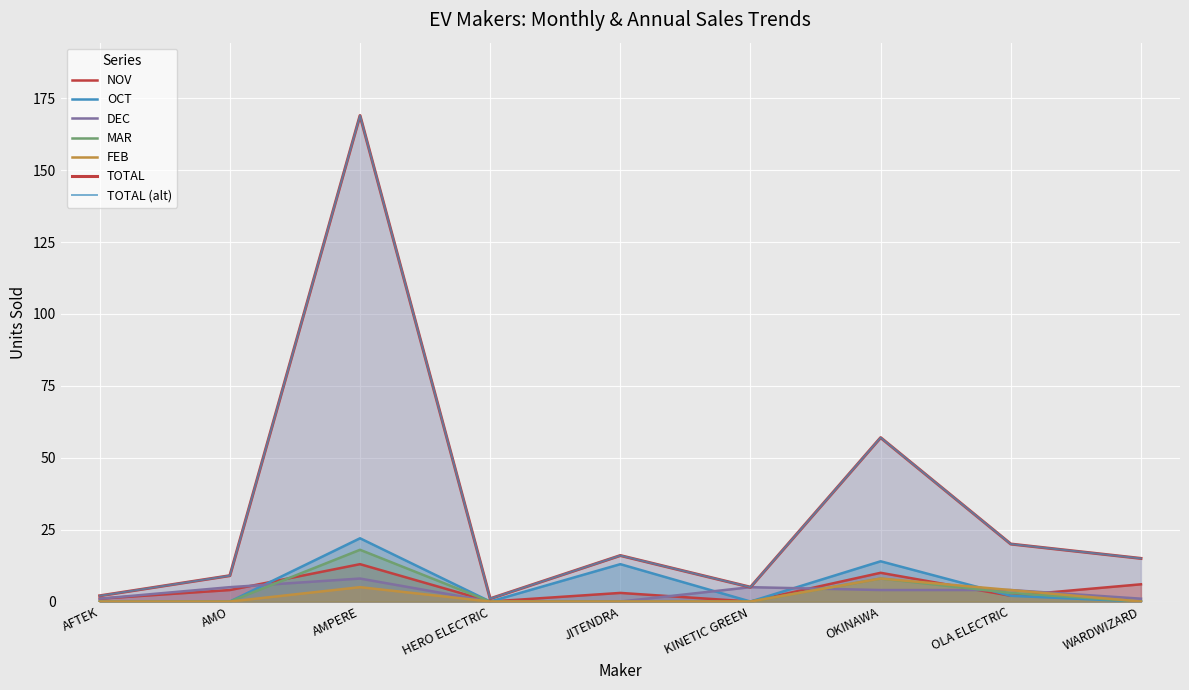

At which label does TOTAL reach its minimum?

HERO ELECTRIC